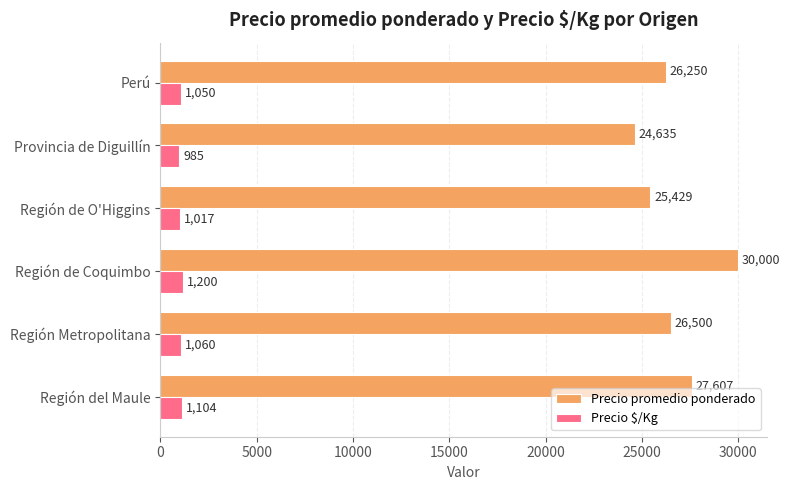

The value of Precio $/Kg at Perú is 1050. True or false?

True